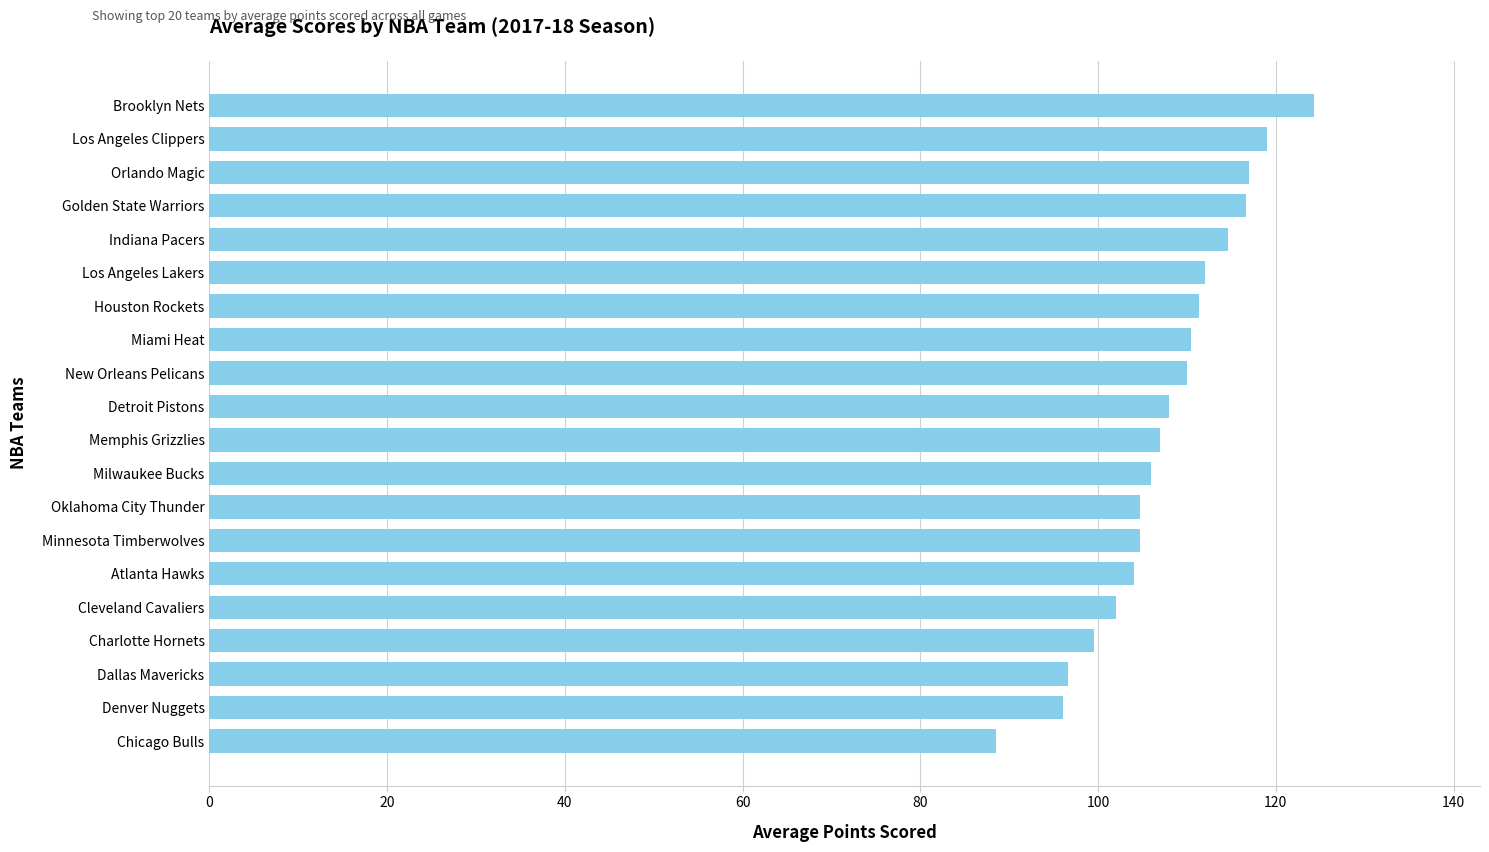

What is the change in value from Atlanta Hawks to New Orleans Pelicans?

+6.0